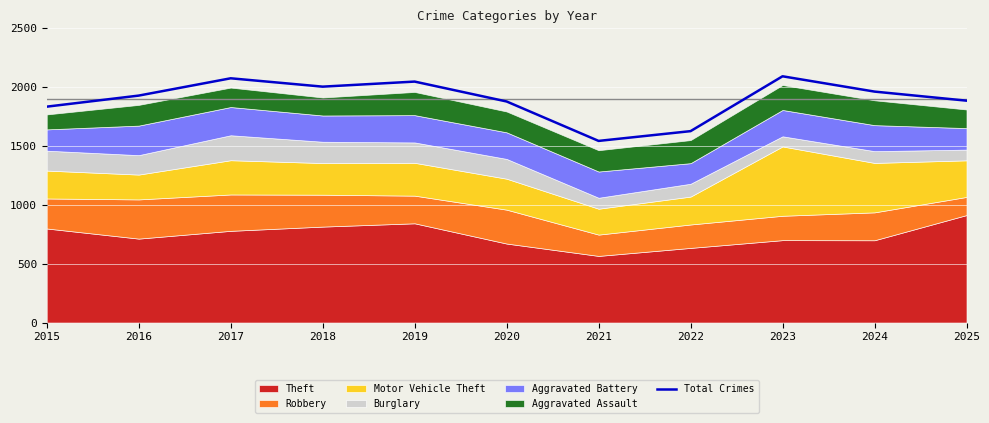

At which label does the data first exceed 1928?

2017